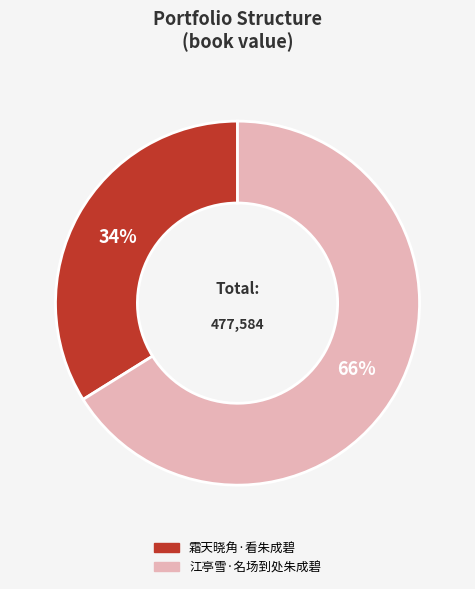

Which has a higher value, 江亭雪·名场到处朱成碧 or 霜天晓角·看朱成碧?

江亭雪·名场到处朱成碧